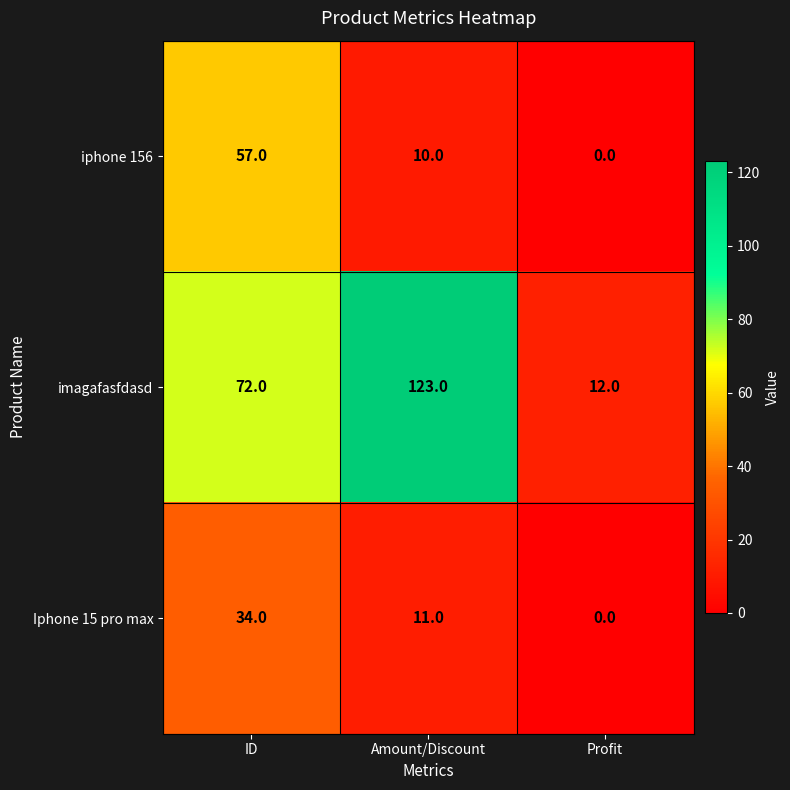

What is the sum of all imagafasfdasd values?

207